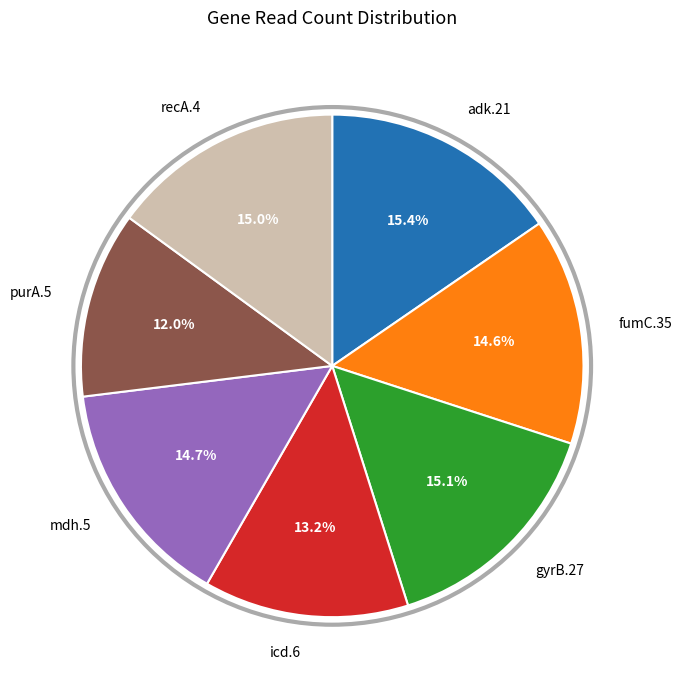

Is there a majority slice in this chart?

No